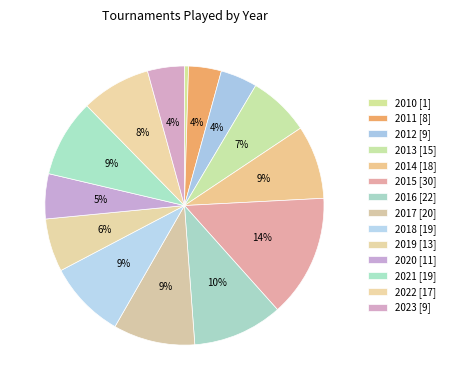

How many segments does this pie chart have?

14